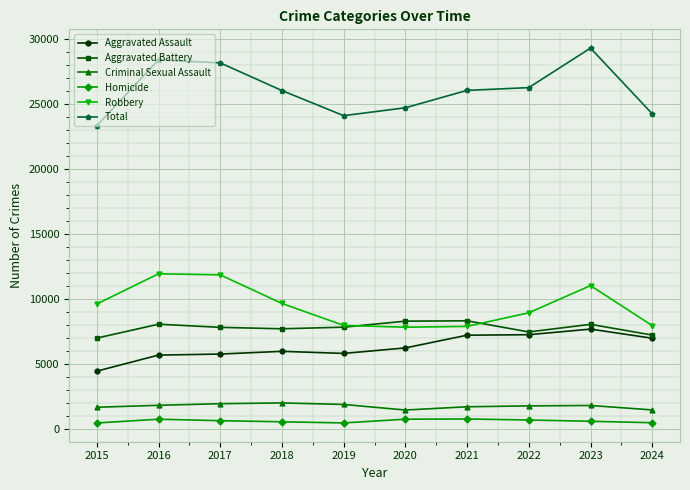

At 2018, list the series in order from smallest to largest.

Homicide, Criminal Sexual Assault, Aggravated Assault, Aggravated Battery, Robbery, Total